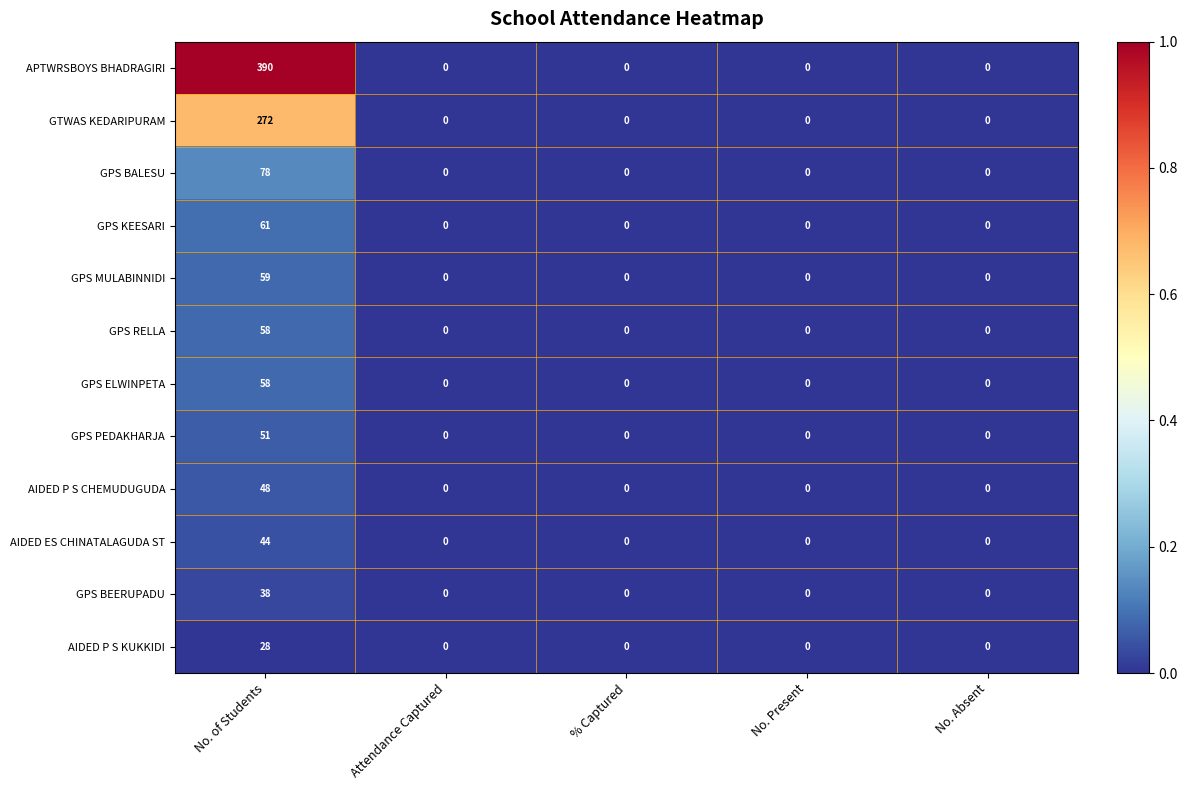

The GPS BALESU series shows -44 at Attendance Captured. True or false?

False